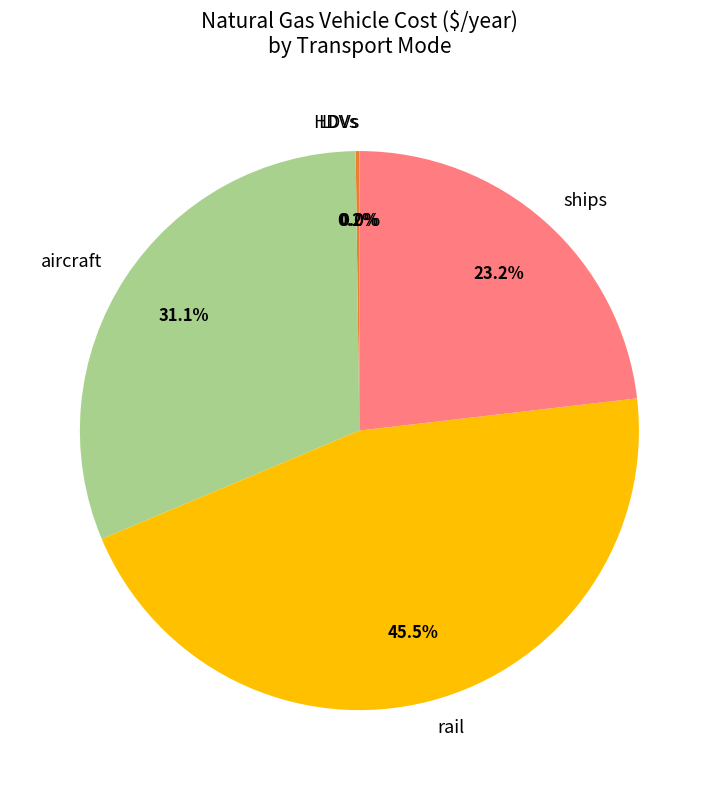

Which category has the biggest portion of the pie?

rail